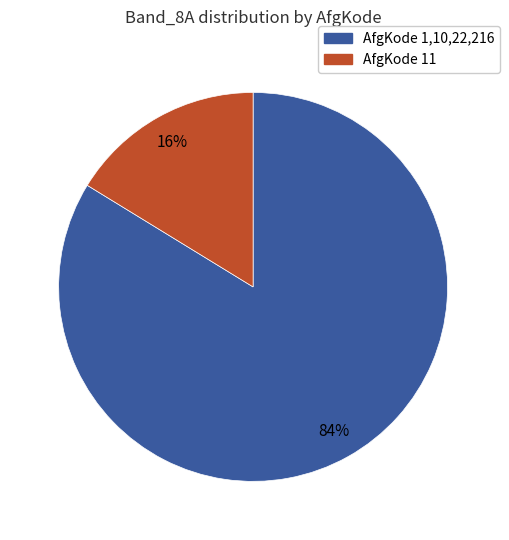

Count the number of slices in the pie.

2